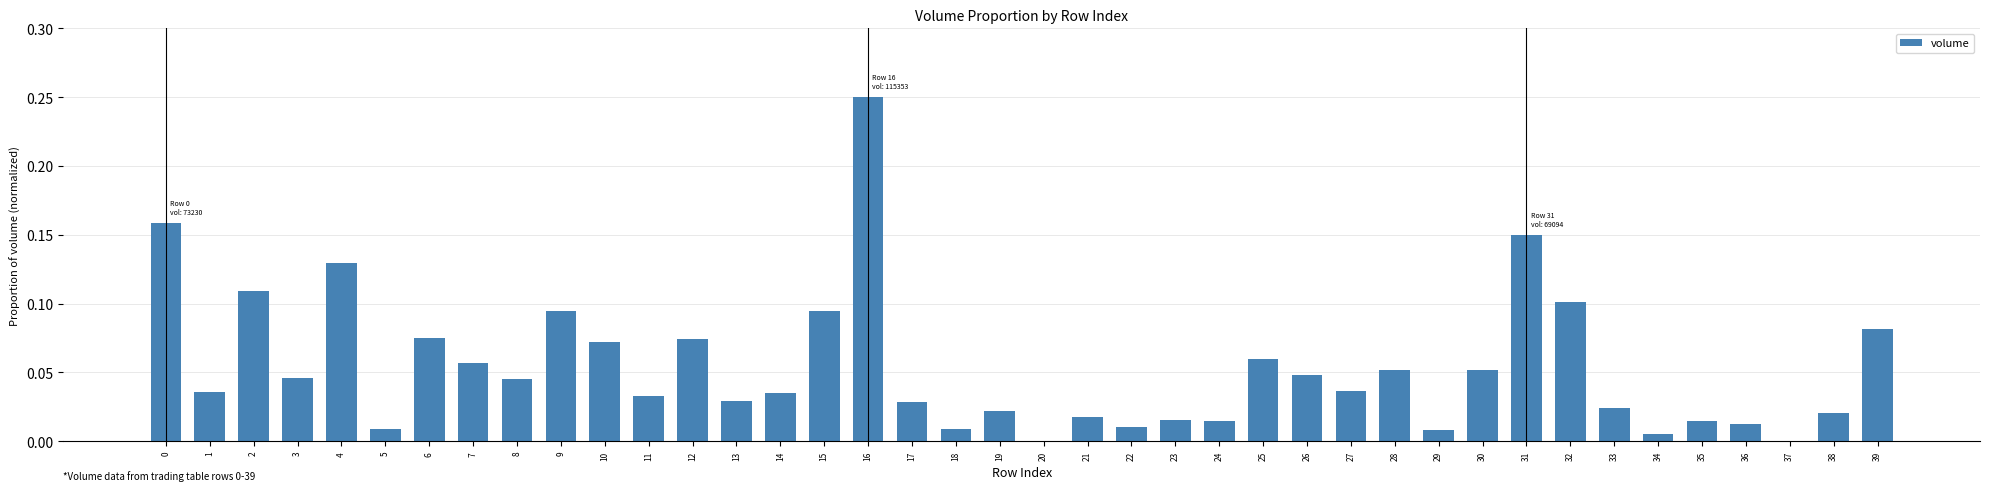

True or false: the data shows 0.2 at 31.

False